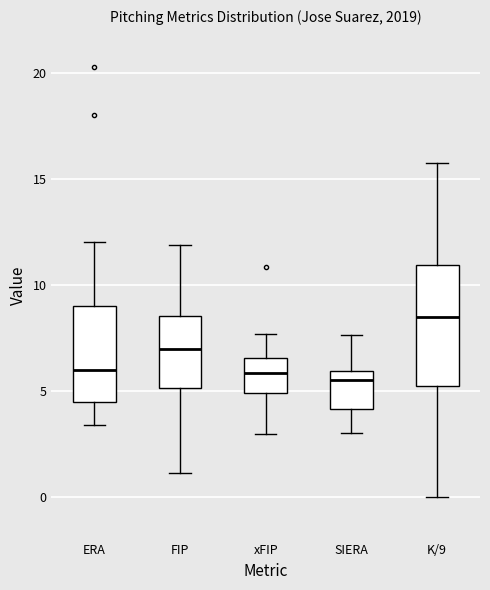

Comparing the boxes themselves (not the whiskers), which one is the tallest?

K/9